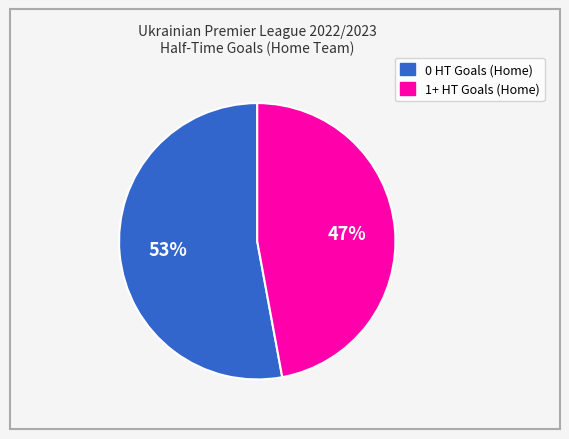

Rank the categories by value from lowest to highest.

1+ HT Goals (Home), 0 HT Goals (Home)